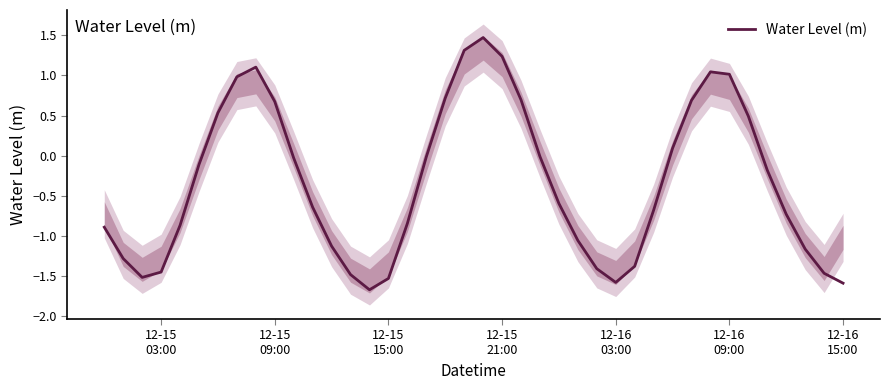

What is the difference between the maximum and minimum values?

3.1